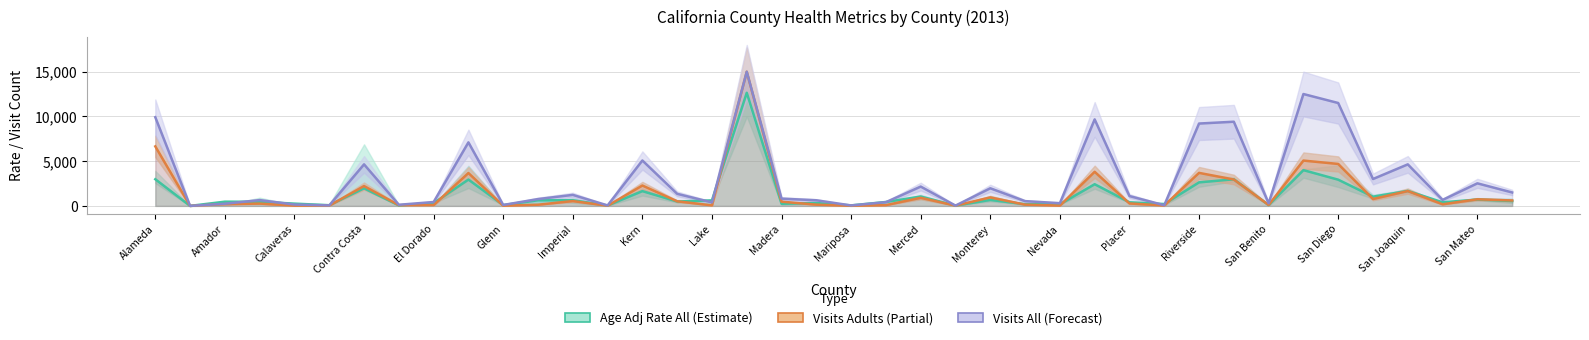

In Visits All, how many points are lower than both neighbors (excluding endpoints)?

13